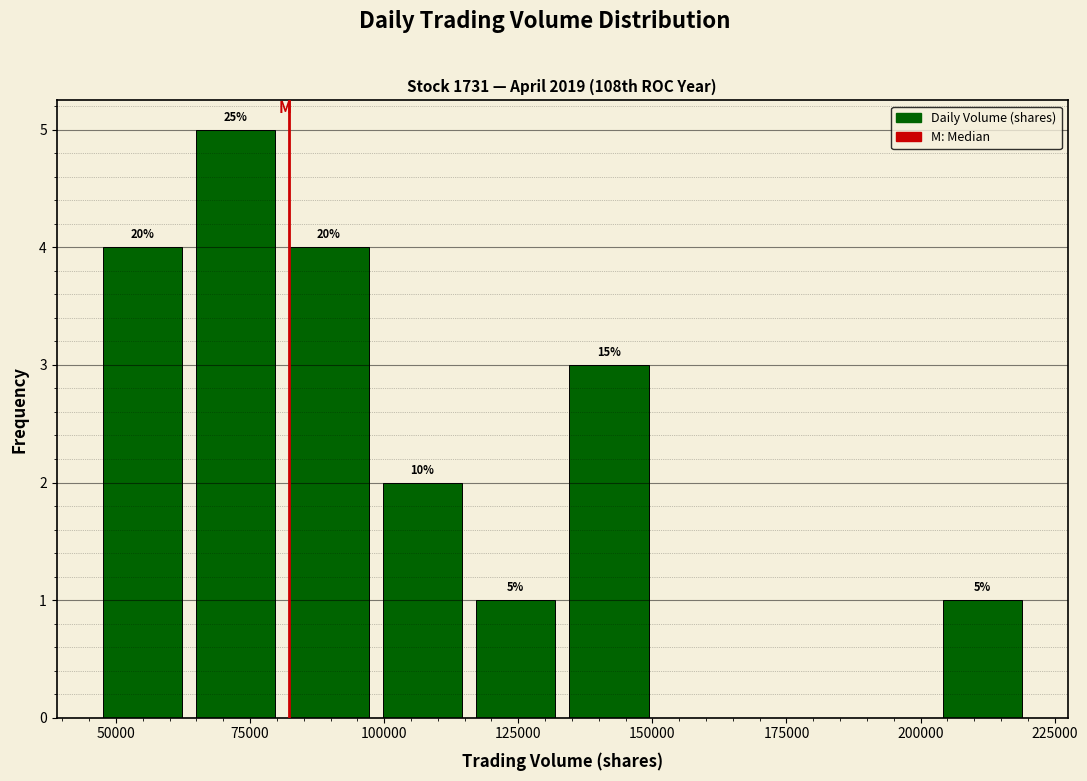

Around what value on the x-axis is the tallest bar? Give the approximate position of its centre, as read against the axis.

70000